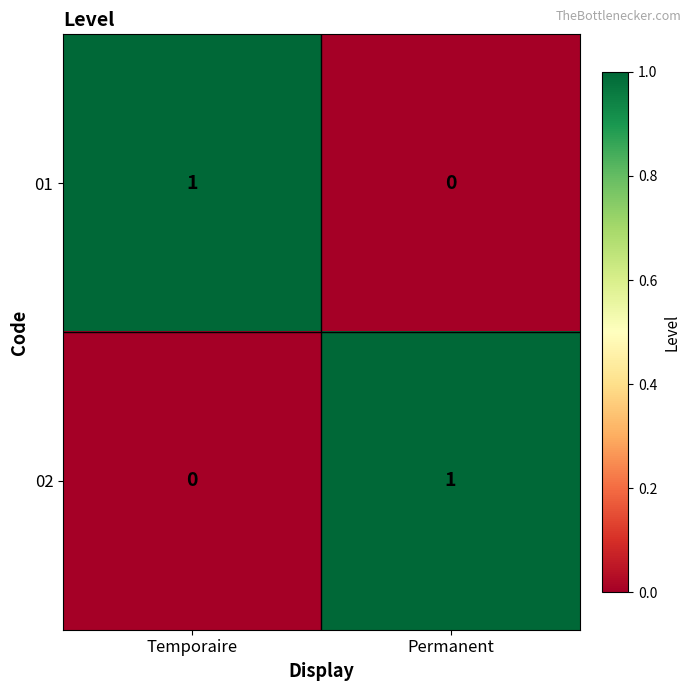

At which label is 01 closest to 0?

Permanent